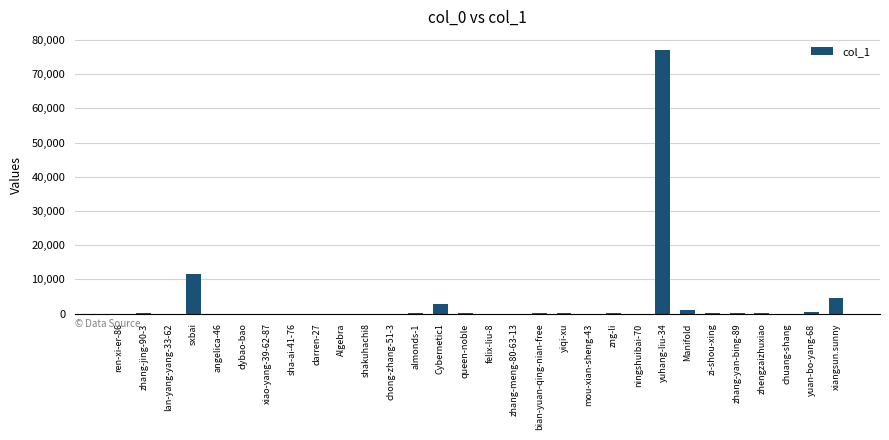

At which category does the chart reach its peak across all series?

yuhang-liu-34